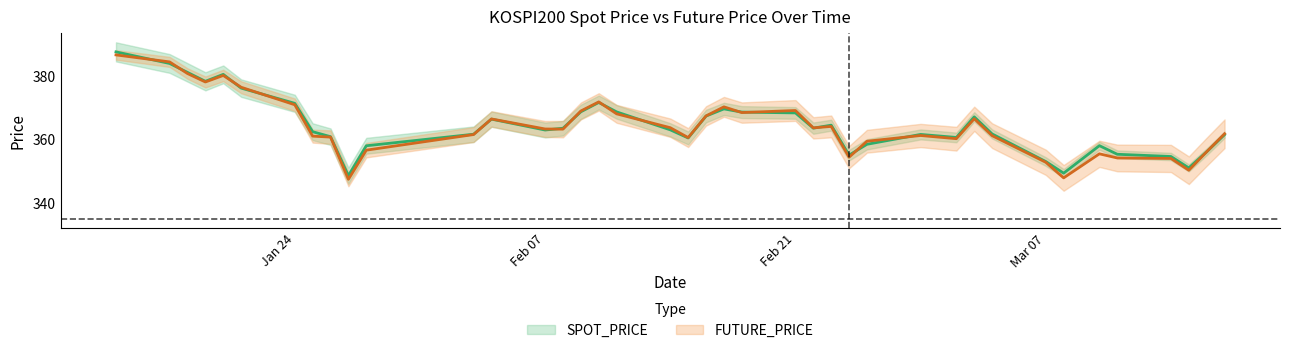

What is the approximate value of FUTURE_PRICE at 2022-01-27?

347.4